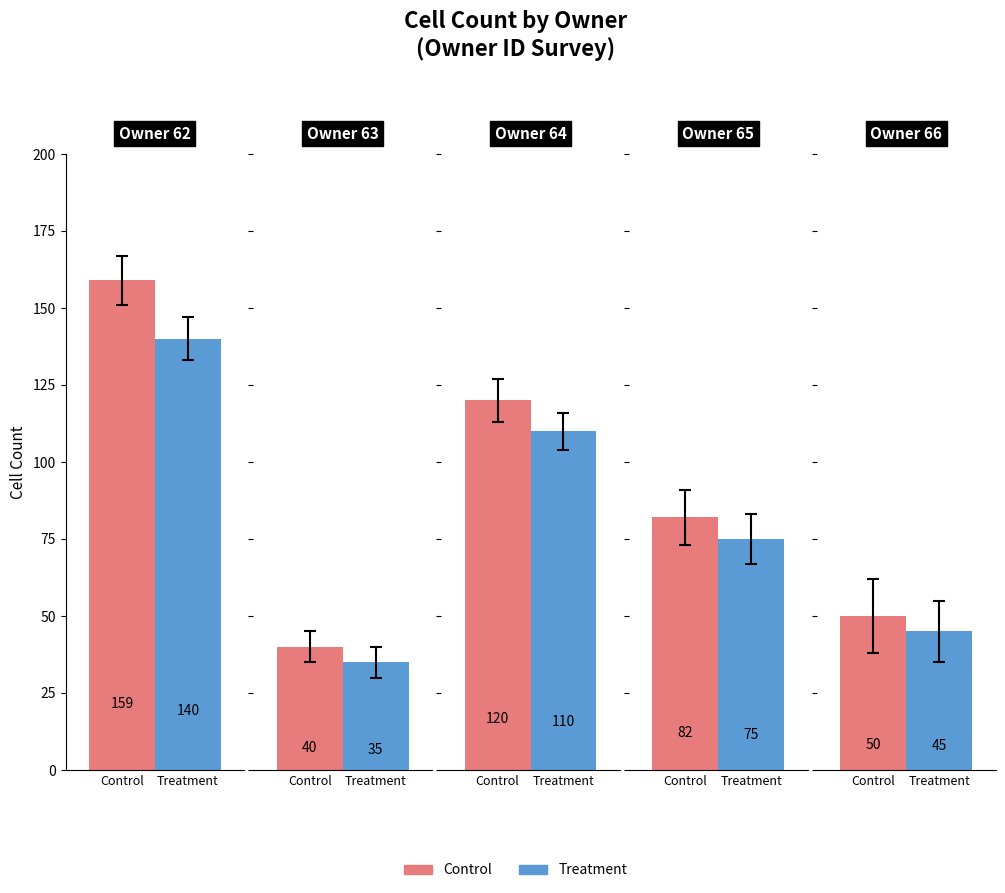

What is the maximum value shown in the chart?

159